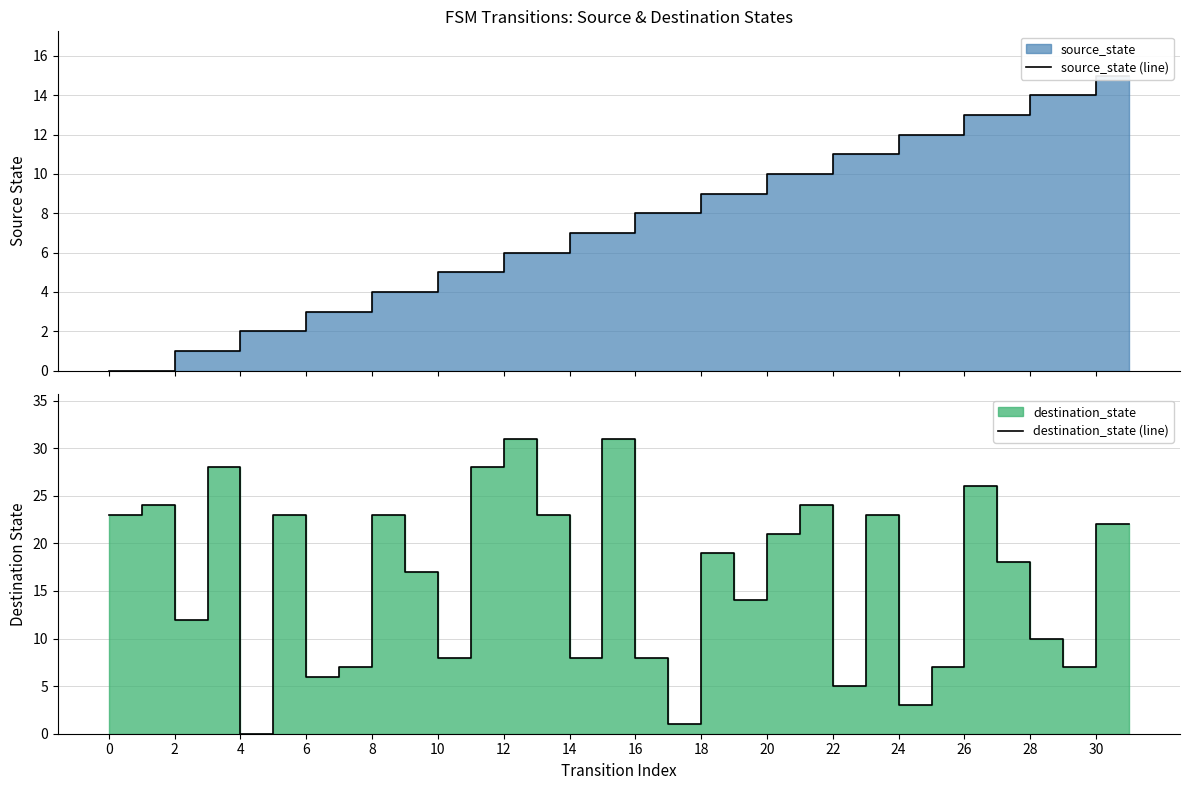

What is the label of the 16th point from the left?

30